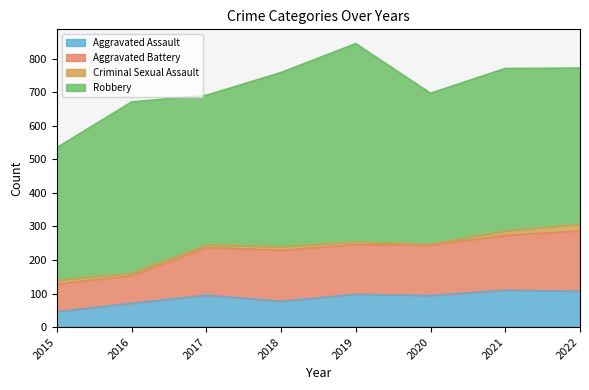

In Aggravated Assault, how many points are higher than both neighbors (excluding endpoints)?

3